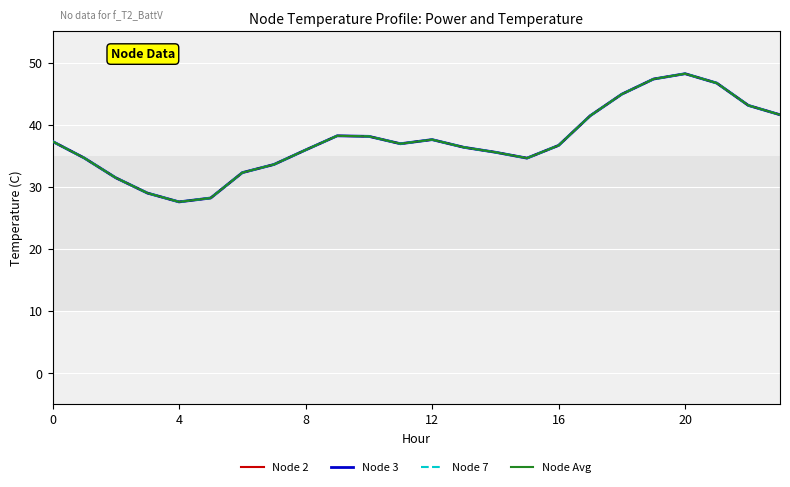

Does the chart have visible grid lines?

Yes